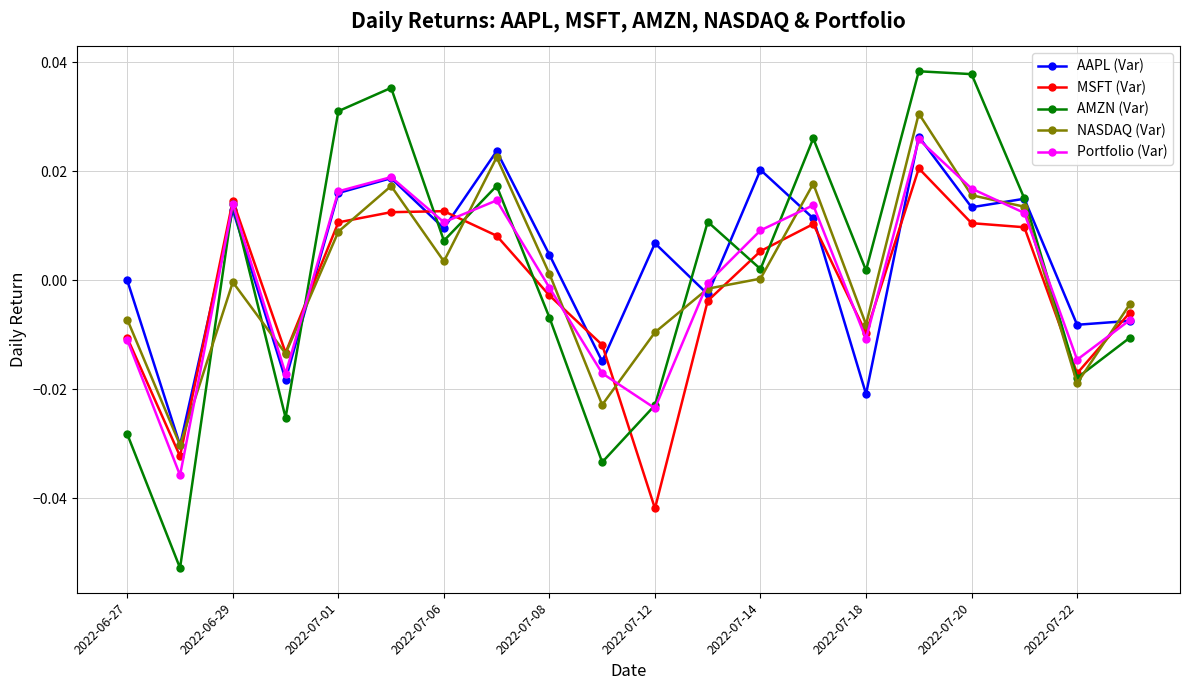

How many interior local valleys does the Portfolio (Var) series have?

6